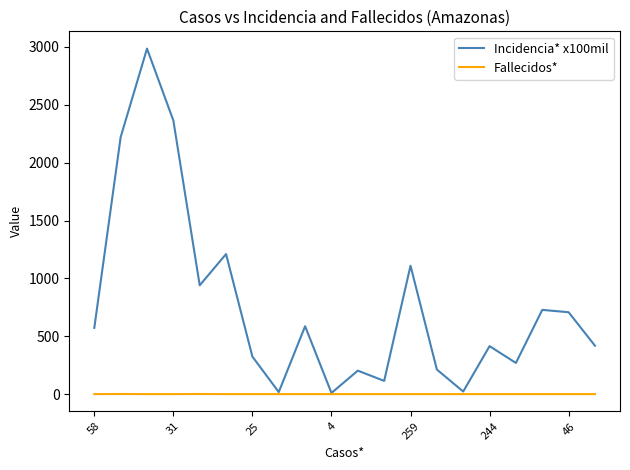

How many series are shown in this chart?

2